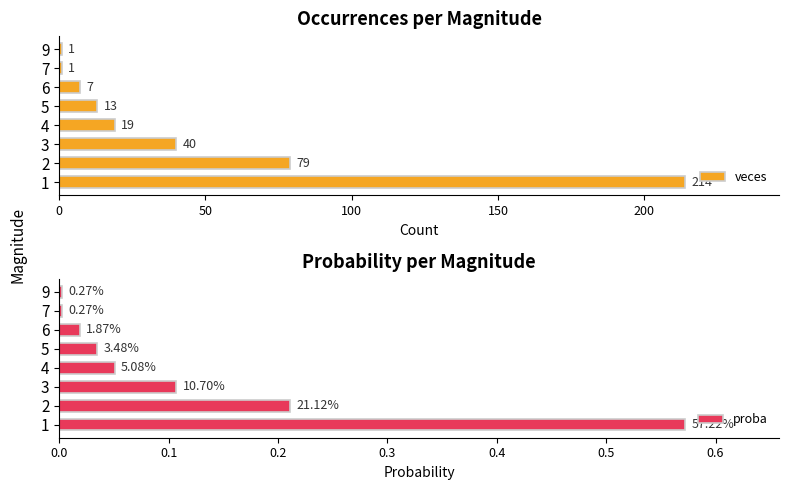

True or false: veces has a value of 14 at 3.

False